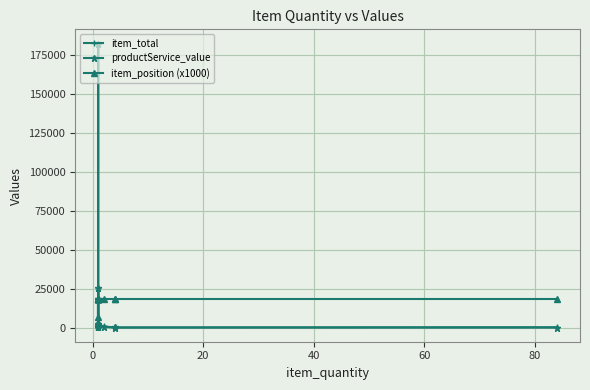

What is the average value of the item_total series?

12664